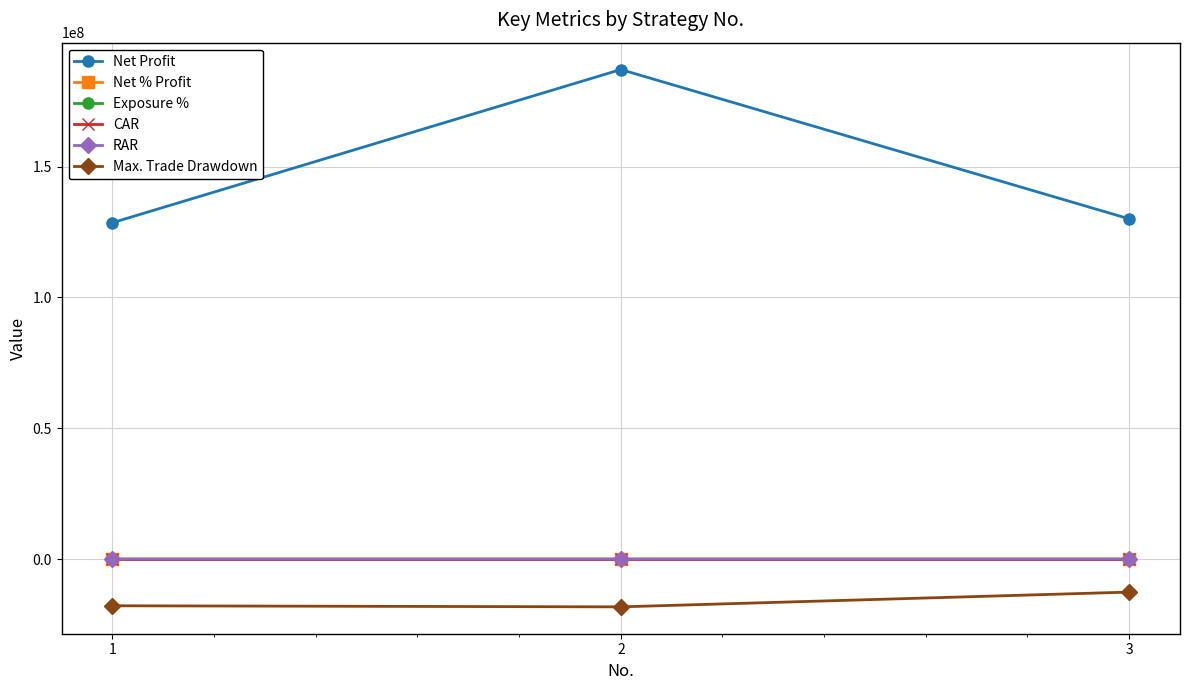

What is the difference between the maximum and minimum values in the Net % Profit series?

5852.6